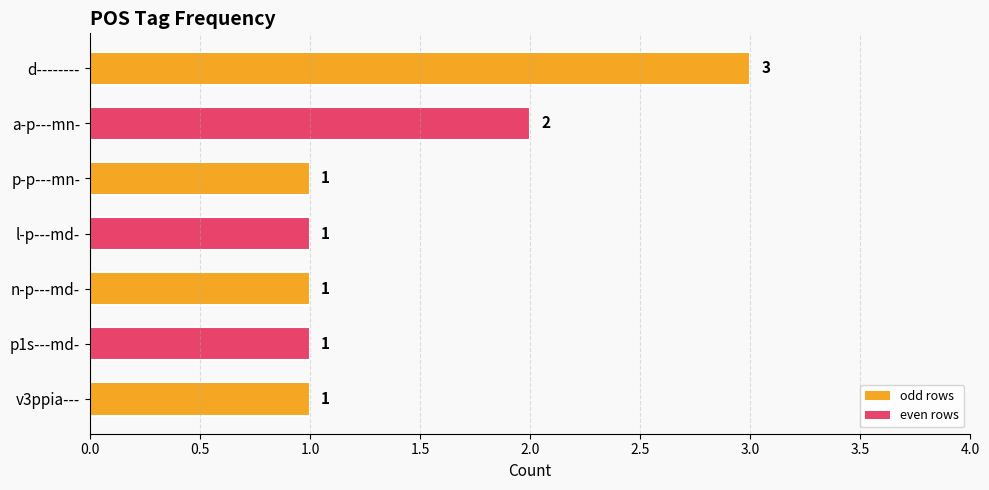

What position from the top is l-p---md-?

4